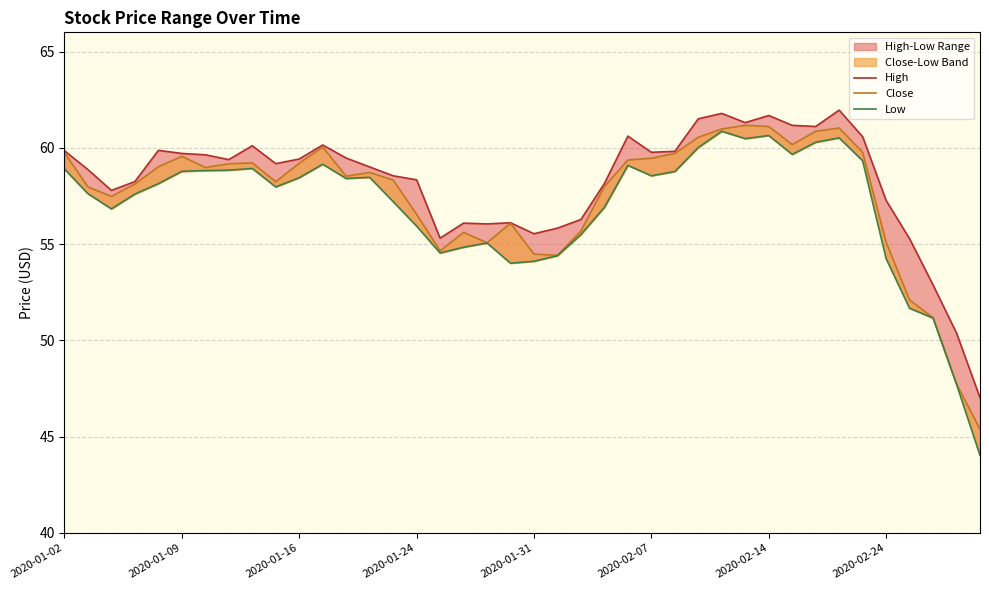

What is the difference between the maximum and minimum values in the High series?

14.9